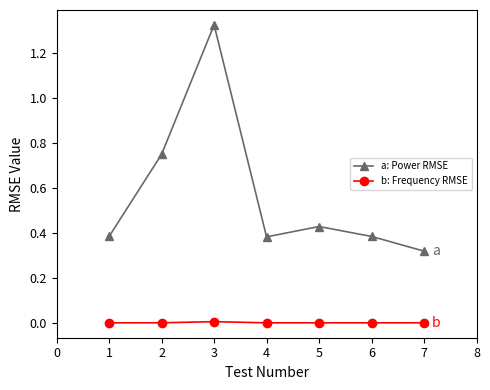

At which category is the sum across all series the highest?

3